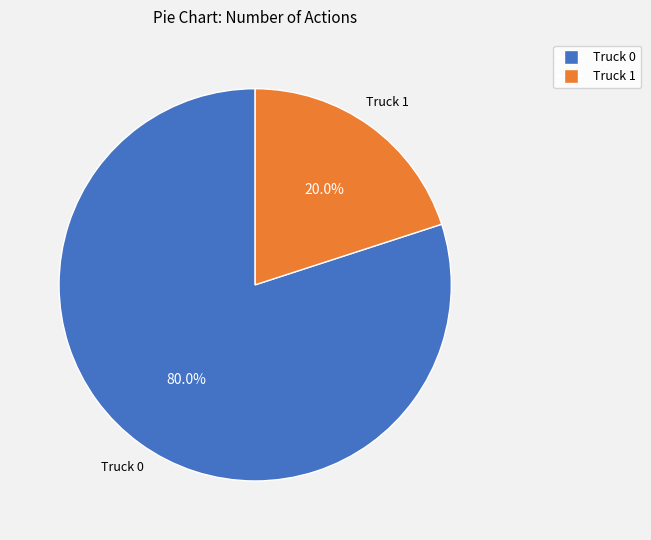

Is the sum of Truck 1 and Truck 0 greater than half?

Yes